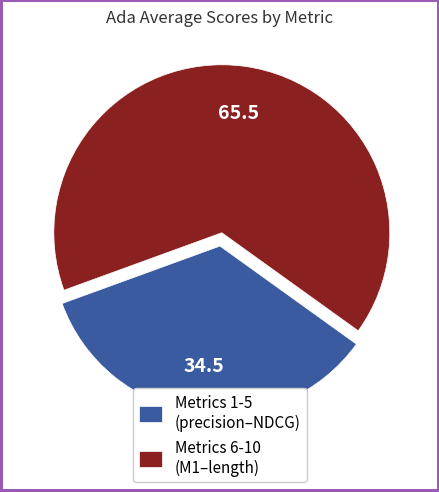

Is there any slice that represents more than half of the pie?

Yes